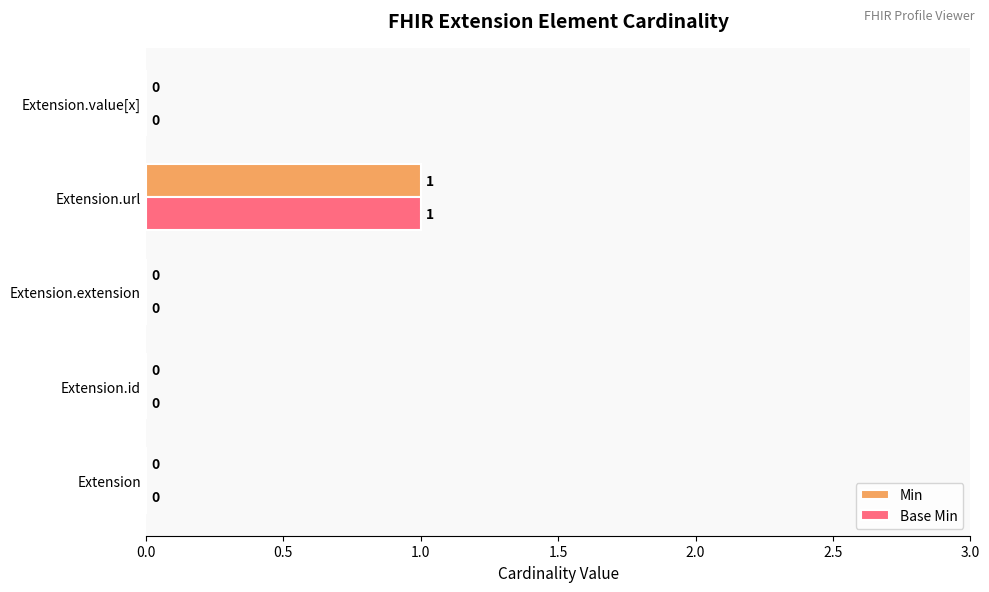

The value of Base Min at Extension.extension is 0. True or false?

True